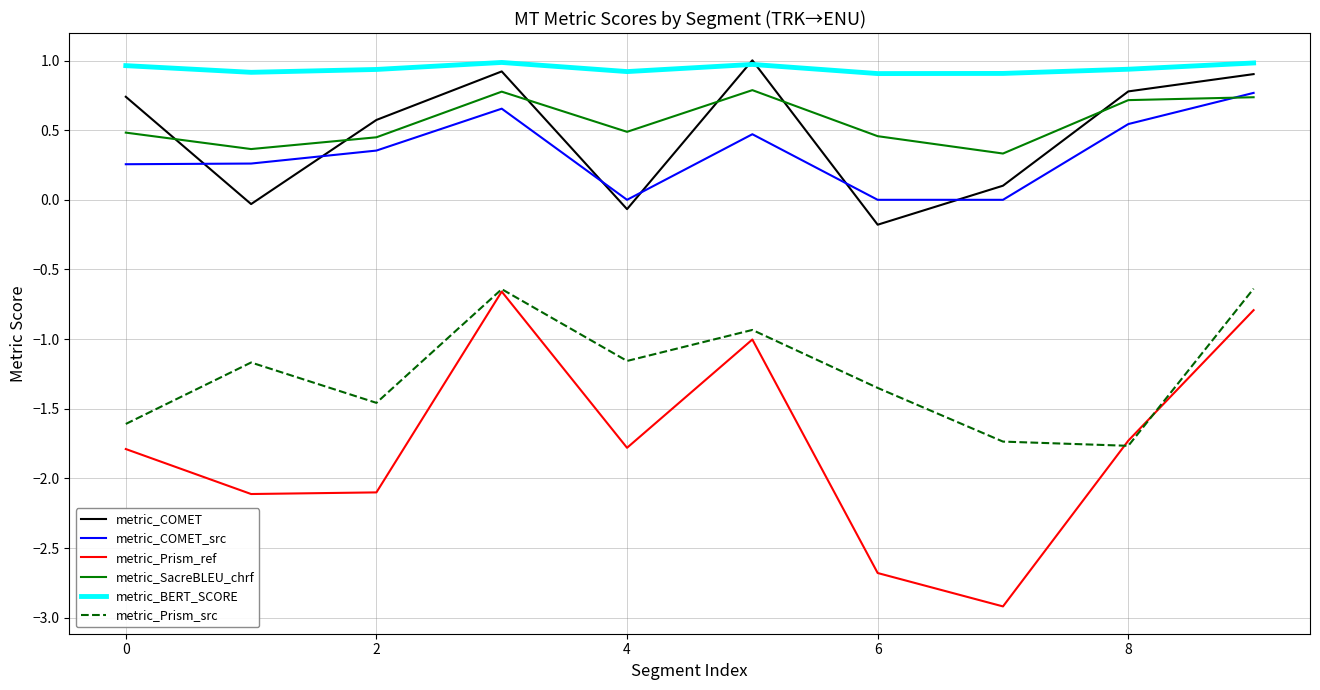

True or false: metric_Prism_ref and metric_COMET cross at least once.

False